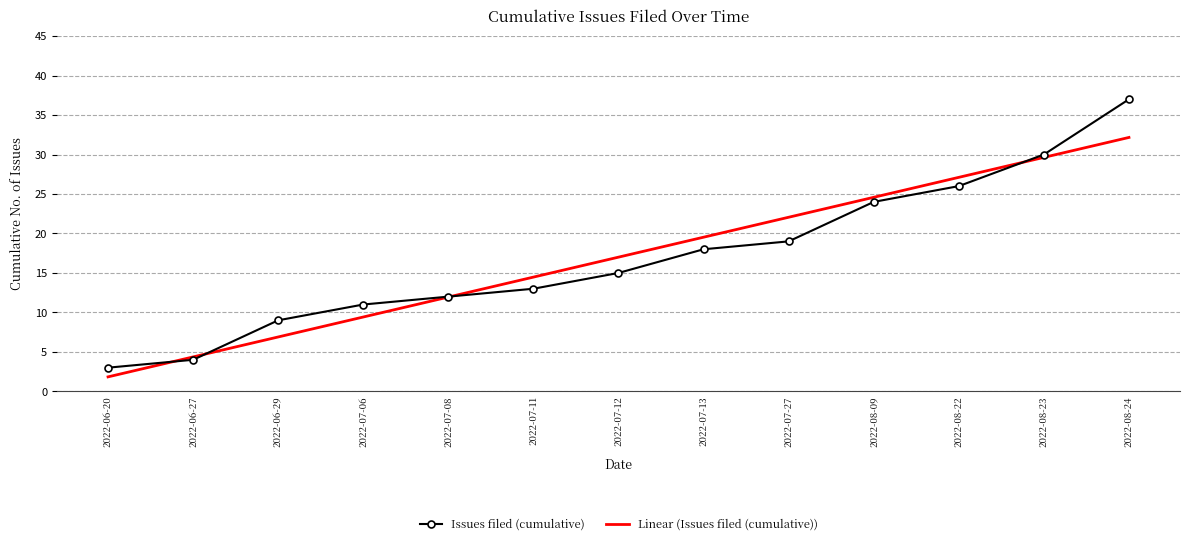

The value of Issues filed (cumulative) at 2022-06-20 is 3.0. True or false?

True